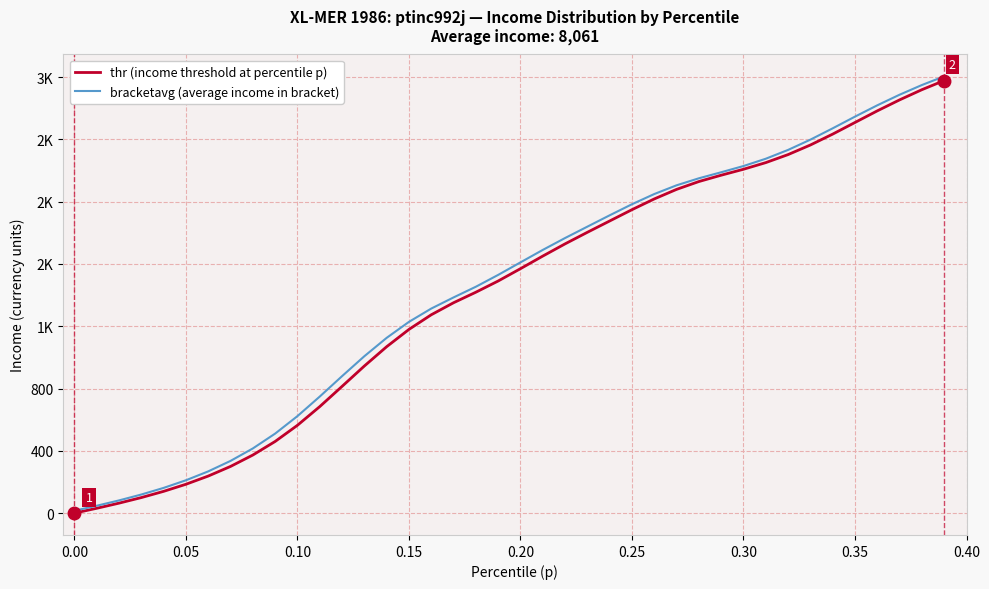

What is the difference between the second highest and minimum values in the thr (income threshold at percentile p) series?

2718.6